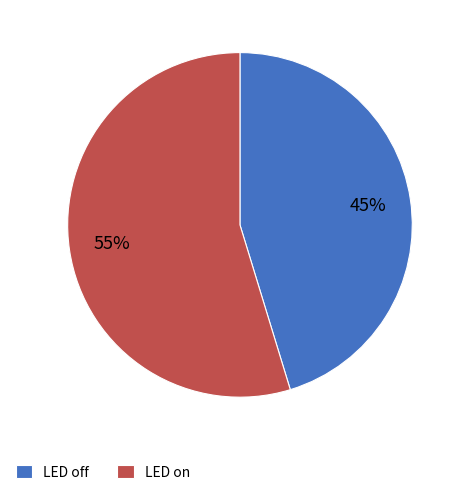

To the nearest percent, what is the average slice percentage?

50%